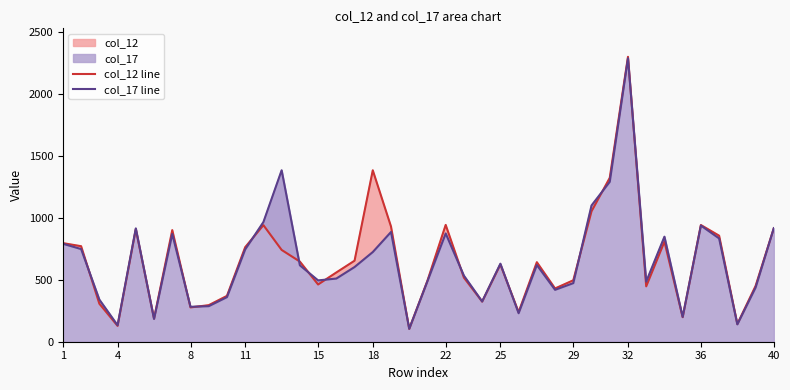

Is it true that col_12 line equals 623 at 25?

True